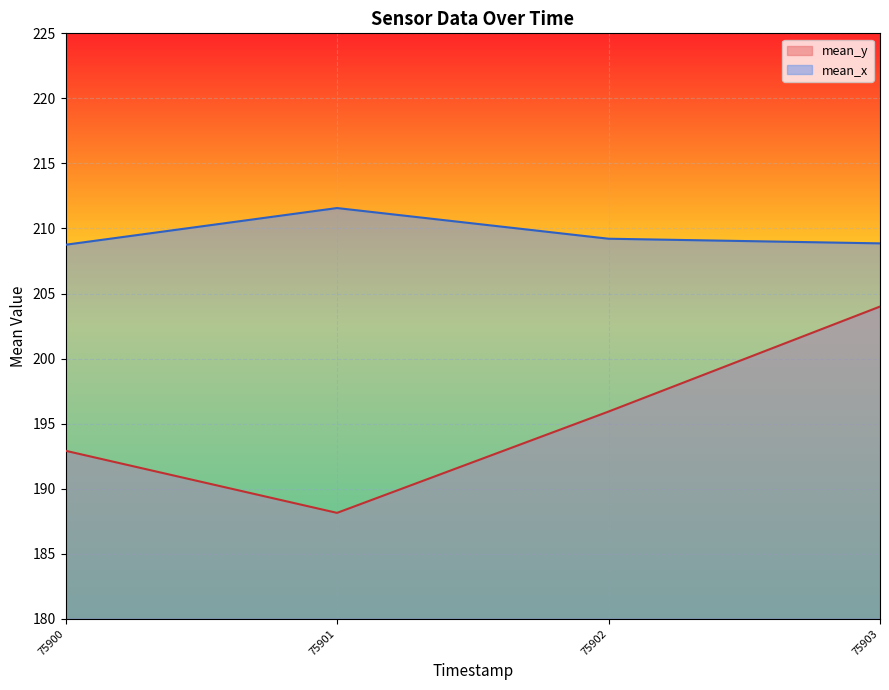

The value of mean_y at 75900 is 296.6. True or false?

False